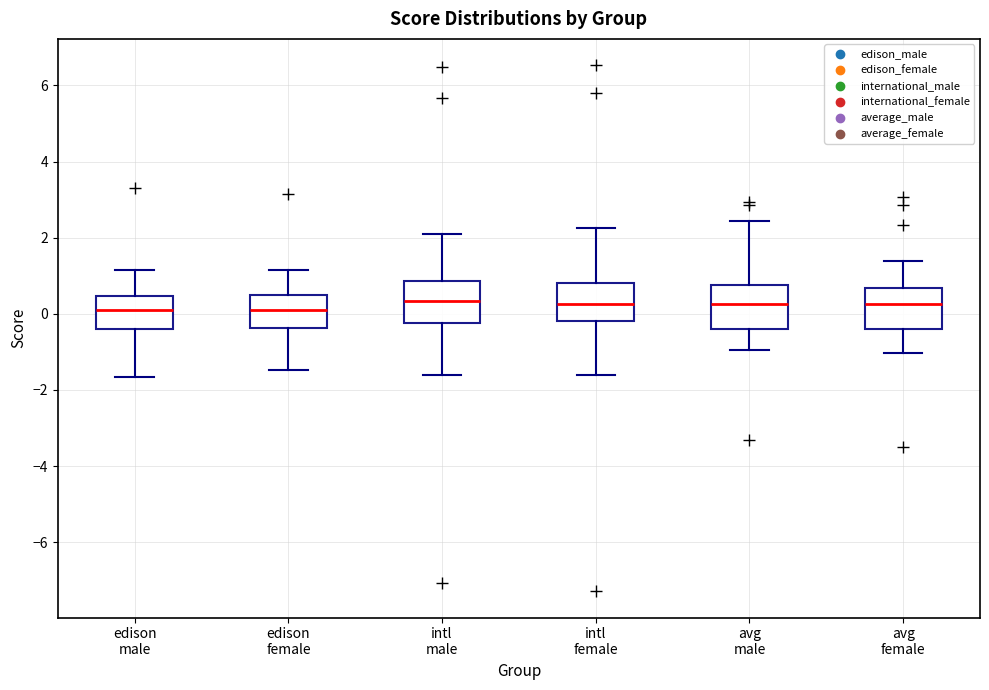

Reading left to right, transcribe this box plot: for each box, give where its median line is, the range the box spans, and where its two whiskers end, as read against the y-axis. The values are not printed on the chart, so give them approximately, as read against the axis.

edison male: median 0.2, box -0.4 to 0.4, whiskers -1.6 to 1.2
edison female: median 0.2, box -0.4 to 0.4, whiskers -1.4 to 1.2
intl male: median 0.4, box -0.2 to 0.8, whiskers -1.6 to 2.2
intl female: median 0.2, box -0.2 to 0.8, whiskers -1.6 to 2.2
avg male: median 0.2, box -0.4 to 0.8, whiskers -1.0 to 2.4
avg female: median 0.2, box -0.4 to 0.6, whiskers -1.0 to 1.4